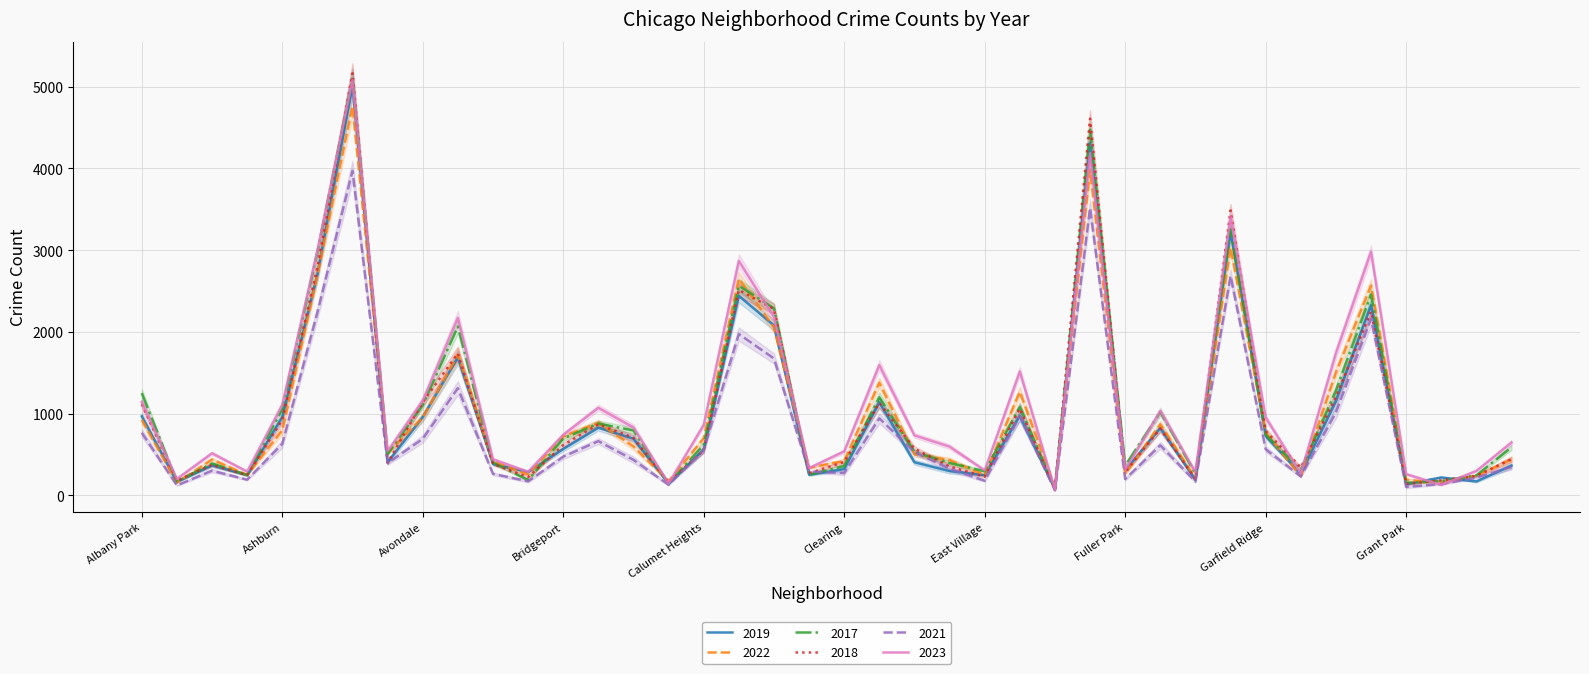

Reading left to right, extract all data points from this chart.

2019: Albany Park=968	Andersonville=166	Archer Heights=368	Armour Square=249	Ashburn=957	Auburn Gresham=2700	Austin=5008	Avalon Park=405	Avondale=957	Belmont Cragin=1687	Beverly=385	Boystown=287	Bridgeport=568	Brighton Park=828	Bucktown=694	Burnside=142	Calumet Heights=561	Chatham=2441	Chicago Lawn=2079	Chinatown=253	Clearing=322	Douglas=1140	Dunning=406	East Side=298	East Village=248	Edgewater=972	Edison Park=77	Englewood=4310	Fuller Park=308	Gage Park=825	Galewood=189	Garfield Park=3226	Garfield Ridge=728	Gold Coast=261	Grand Boulevard=1153	Grand Crossing=2328	Grant Park=138	Greektown=220	Hegewisch=171	Hermosa=365
2022: Albany Park=926	Andersonville=157	Archer Heights=440	Armour Square=251	Ashburn=797	Auburn Gresham=2698	Austin=4761	Avalon Park=522	Avondale=953	Belmont Cragin=1720	Beverly=414	Boystown=258	Bridgeport=722	Brighton Park=888	Bucktown=599	Burnside=175	Calumet Heights=698	Chatham=2650	Chicago Lawn=2055	Chinatown=338	Clearing=422	Douglas=1379	Dunning=504	East Side=433	East Village=250	Edgewater=1269	Edison Park=99	Englewood=3981	Fuller Park=263	Gage Park=871	Galewood=210	Garfield Park=3034	Garfield Ridge=766	Gold Coast=236	Grand Boulevard=1503	Grand Crossing=2566	Grant Park=192	Greektown=154	Hegewisch=240	Hermosa=441
2017: Albany Park=1252	Andersonville=171	Archer Heights=391	Armour Square=250	Ashburn=1053	Auburn Gresham=2973	Austin=5096	Avalon Park=508	Avondale=1107	Belmont Cragin=2066	Beverly=403	Boystown=188	Bridgeport=697	Brighton Park=879	Bucktown=795	Burnside=145	Calumet Heights=620	Chatham=2566	Chicago Lawn=2288	Chinatown=253	Clearing=360	Douglas=1201	Dunning=531	East Side=397	East Village=296	Edgewater=1082	Edison Park=87	Englewood=4471	Fuller Park=365	Gage Park=1019	Galewood=265	Garfield Park=3257	Garfield Ridge=743	Gold Coast=311	Grand Boulevard=1281	Grand Crossing=2456	Grant Park=154	Greektown=176	Hegewisch=246	Hermosa=589
2018: Albany Park=1117	Andersonville=184	Archer Heights=374	Armour Square=248	Ashburn=924	Auburn Gresham=2787	Austin=5163	Avalon Park=401	Avondale=1142	Belmont Cragin=1737	Beverly=386	Boystown=224	Bridgeport=616	Brighton Park=870	Bucktown=704	Burnside=160	Calumet Heights=554	Chatham=2513	Chicago Lawn=2280	Chinatown=273	Clearing=409	Douglas=1131	Dunning=571	East Side=354	East Village=230	Edgewater=1063	Edison Park=75	Englewood=4608	Fuller Park=289	Gage Park=817	Galewood=202	Garfield Park=3486	Garfield Ridge=789	Gold Coast=342	Grand Boulevard=1205	Grand Crossing=2249	Grant Park=141	Greektown=185	Hegewisch=240	Hermosa=443
2021: Albany Park=767	Andersonville=123	Archer Heights=303	Armour Square=193	Ashburn=630	Auburn Gresham=2237	Austin=3970	Avalon Park=395	Avondale=692	Belmont Cragin=1313	Beverly=264	Boystown=173	Bridgeport=474	Brighton Park=664	Bucktown=435	Burnside=130	Calumet Heights=559	Chatham=1974	Chicago Lawn=1675	Chinatown=293	Clearing=274	Douglas=943	Dunning=530	East Side=326	East Village=180	Edgewater=969	Edison Park=62	Englewood=3518	Fuller Park=200	Gage Park=613	Galewood=170	Garfield Park=2687	Garfield Ridge=565	Gold Coast=233	Grand Boulevard=1015	Grand Crossing=2160	Grant Park=104	Greektown=140	Hegewisch=217	Hermosa=350
2023: Albany Park=1144	Andersonville=202	Archer Heights=516	Armour Square=292	Ashburn=1107	Auburn Gresham=2993	Austin=5082	Avalon Park=542	Avondale=1158	Belmont Cragin=2173	Beverly=442	Boystown=289	Bridgeport=741	Brighton Park=1072	Bucktown=831	Burnside=146	Calumet Heights=863	Chatham=2869	Chicago Lawn=2181	Chinatown=335	Clearing=539	Douglas=1594	Dunning=735	East Side=597	East Village=307	Edgewater=1516	Edison Park=72	Englewood=4185	Fuller Park=314	Gage Park=1032	Galewood=286	Garfield Park=3407	Garfield Ridge=953	Gold Coast=268	Grand Boulevard=1739	Grand Crossing=2979	Grant Park=261	Greektown=129	Hegewisch=300	Hermosa=647